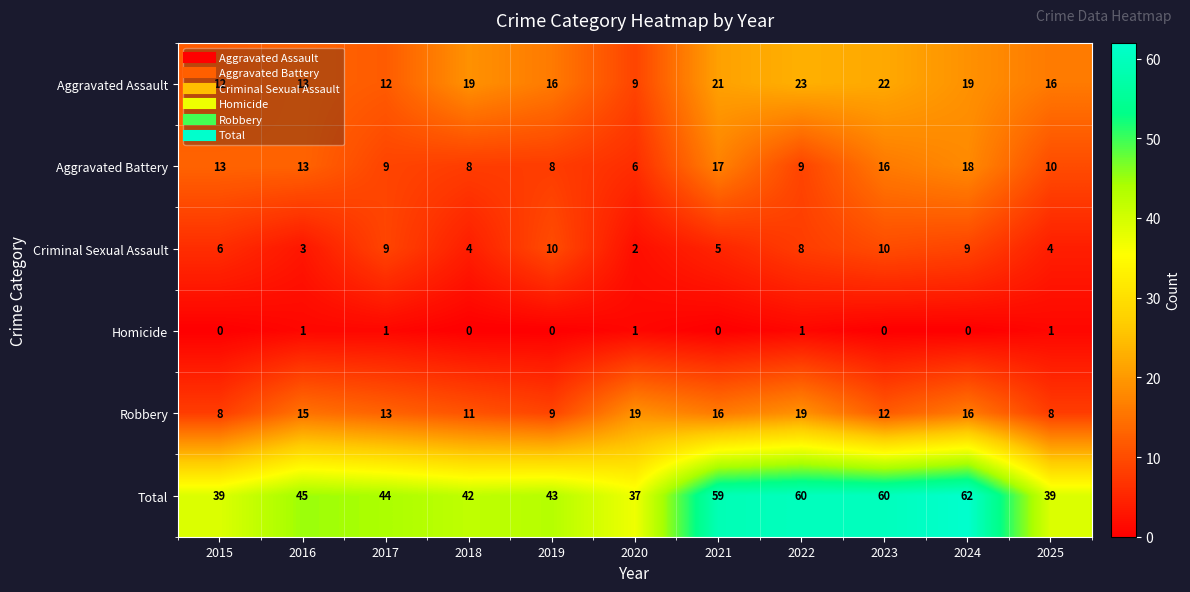

At 2021, list the series in order from smallest to largest.

Homicide, Criminal Sexual Assault, Robbery, Aggravated Battery, Aggravated Assault, Total